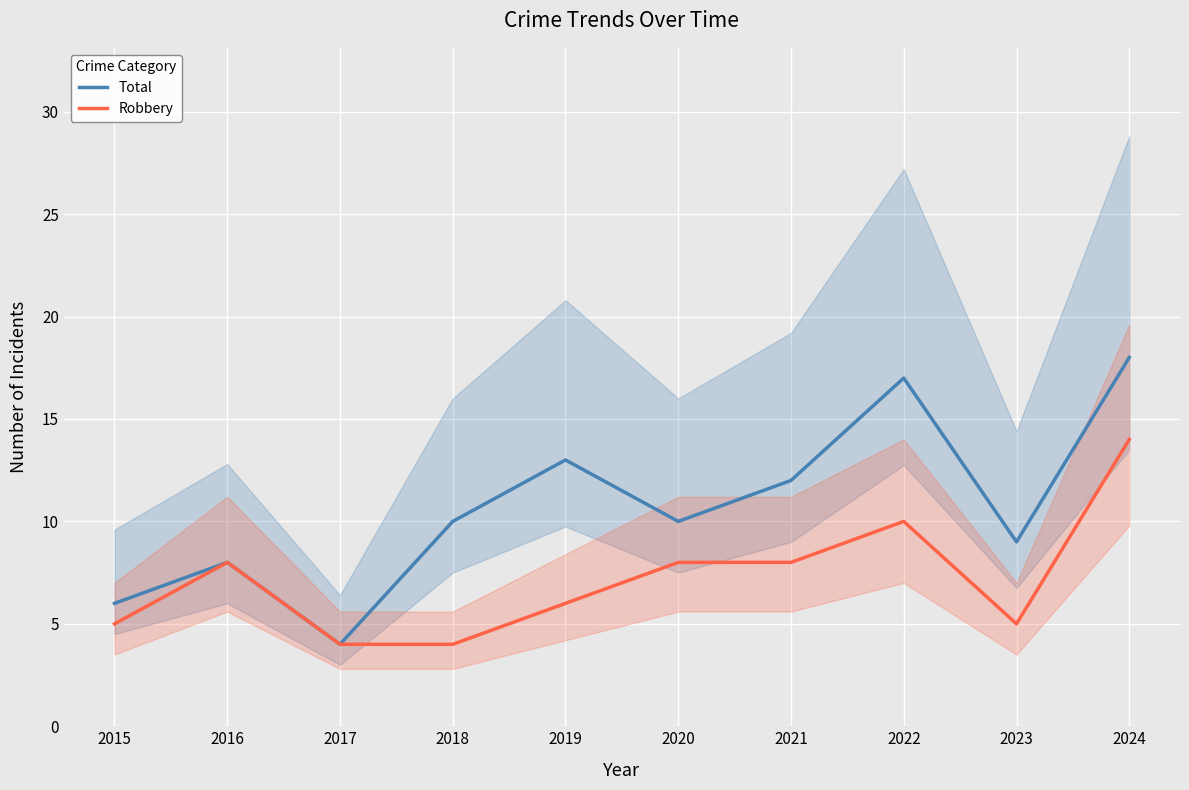

Rank the categories by Total value from highest to lowest.

2024, 2022, 2019, 2021, 2018, 2020, 2023, 2016, 2015, 2017